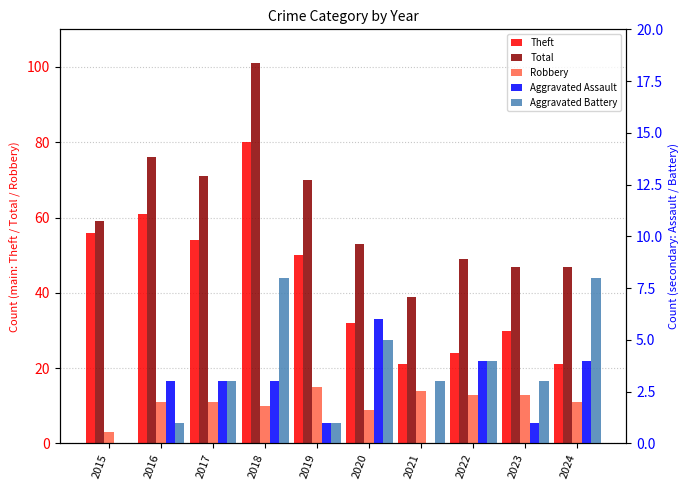

What is the value of the Aggravated Assault bar at the 3rd from the left?

3